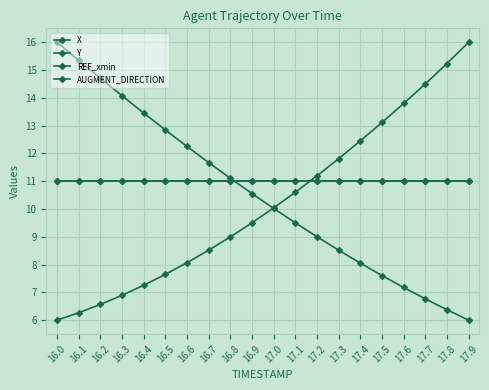

Where does the X series first go above 10?

16.0